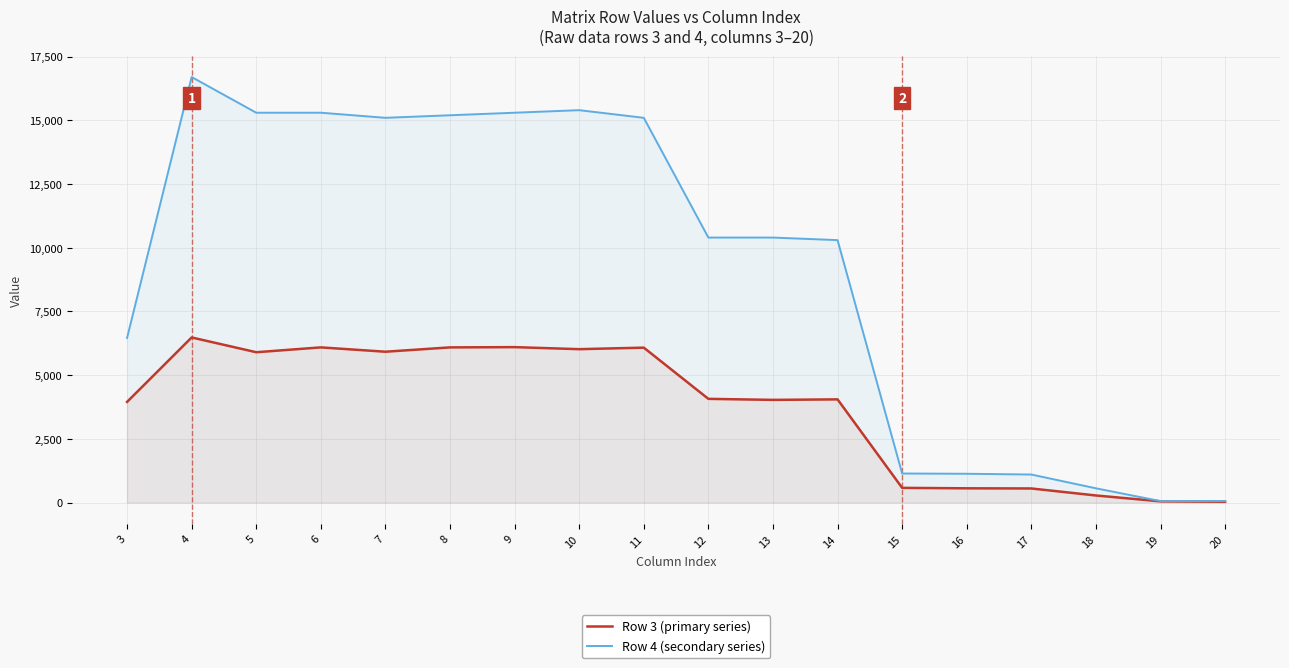

What value does the Row 3 (primary series) series have at 7?

5920.0